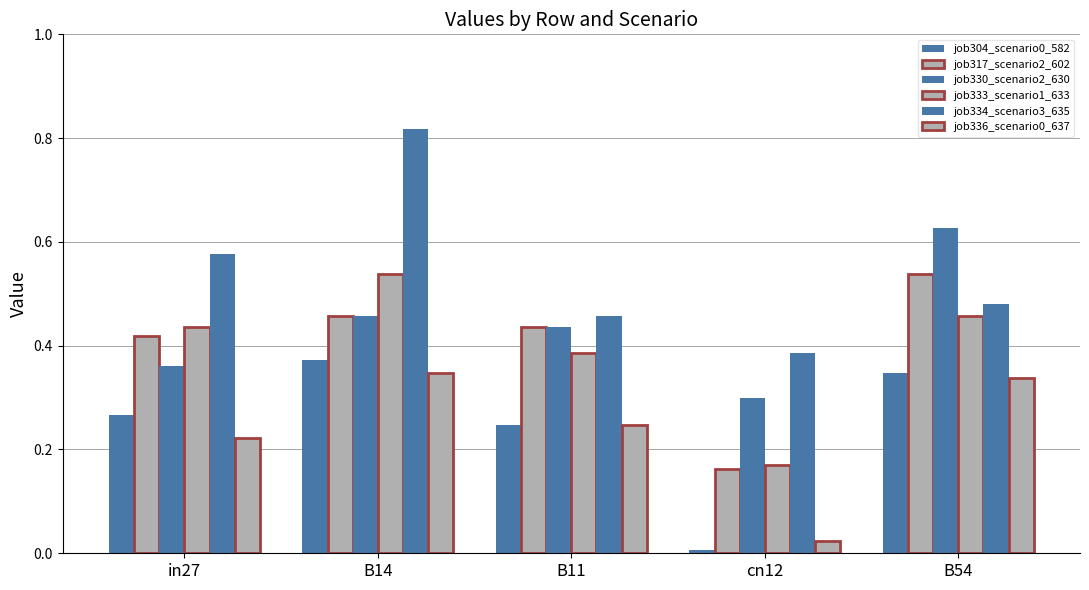

What is the sum of all job334_scenario3_635 values?

2.7